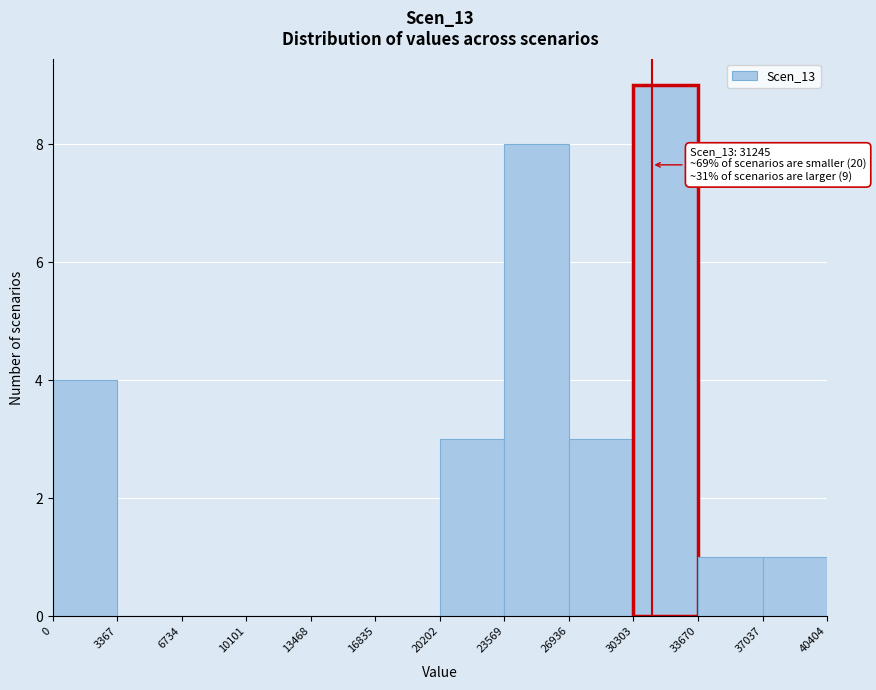

Over which range of the x-axis is the bar tallest?

30303 to 33670